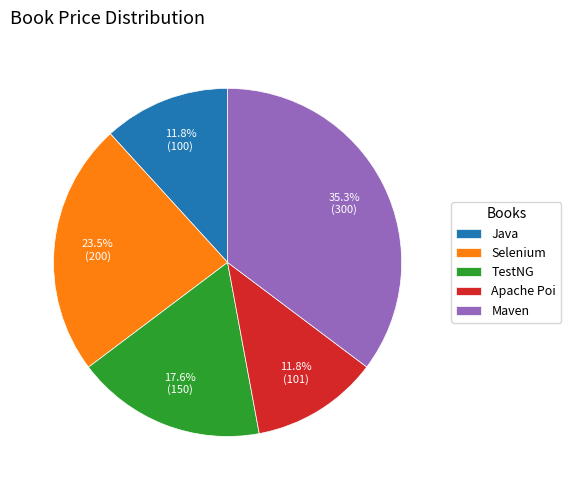

Which has a higher value, Selenium or Apache Poi?

Selenium